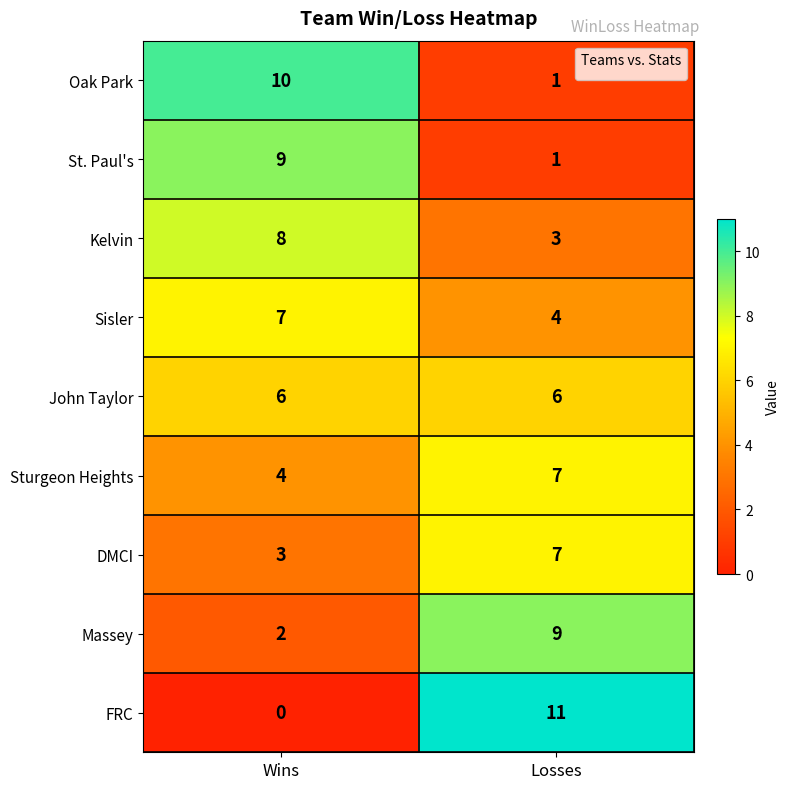

Rank the categories by Massey value from lowest to highest.

Wins, Losses